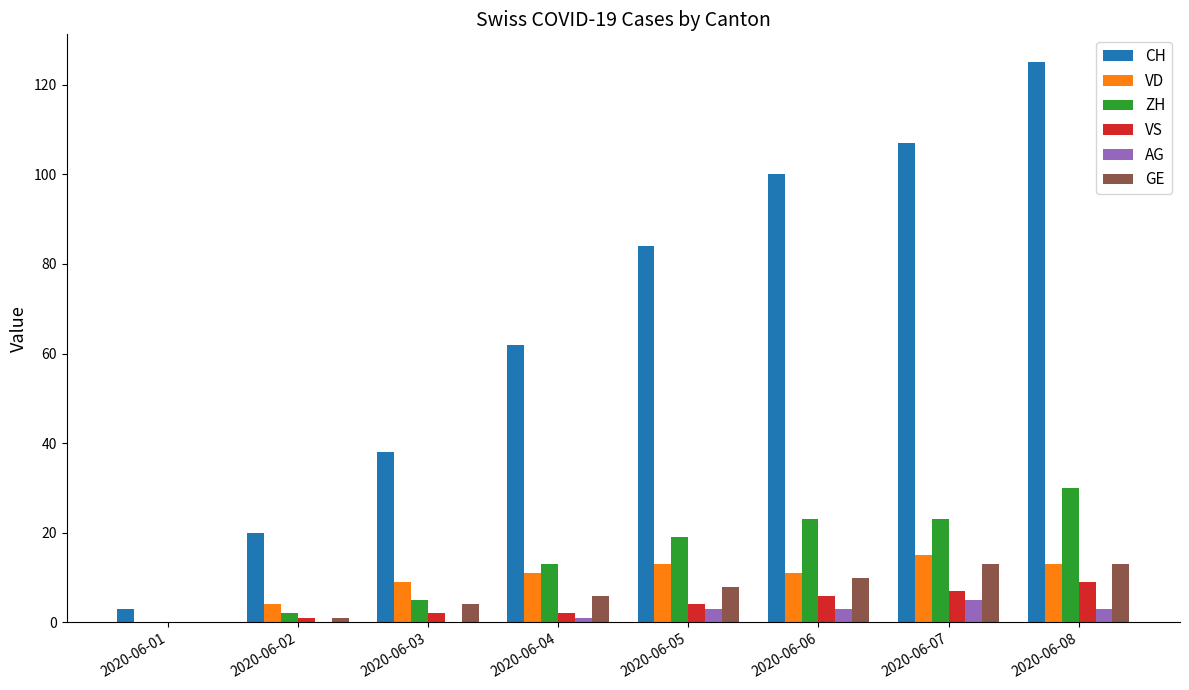

How many ZH values are between 5 and 23?

5